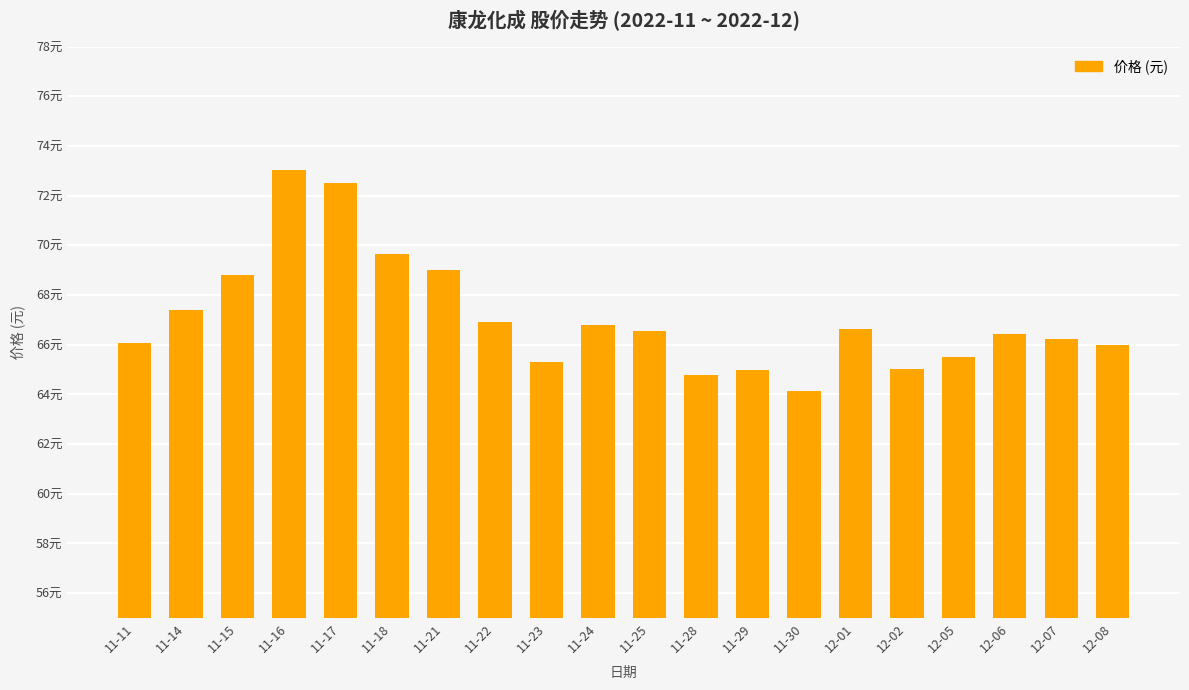

The chart shows a value of 109.5 at 12-05. True or false?

False